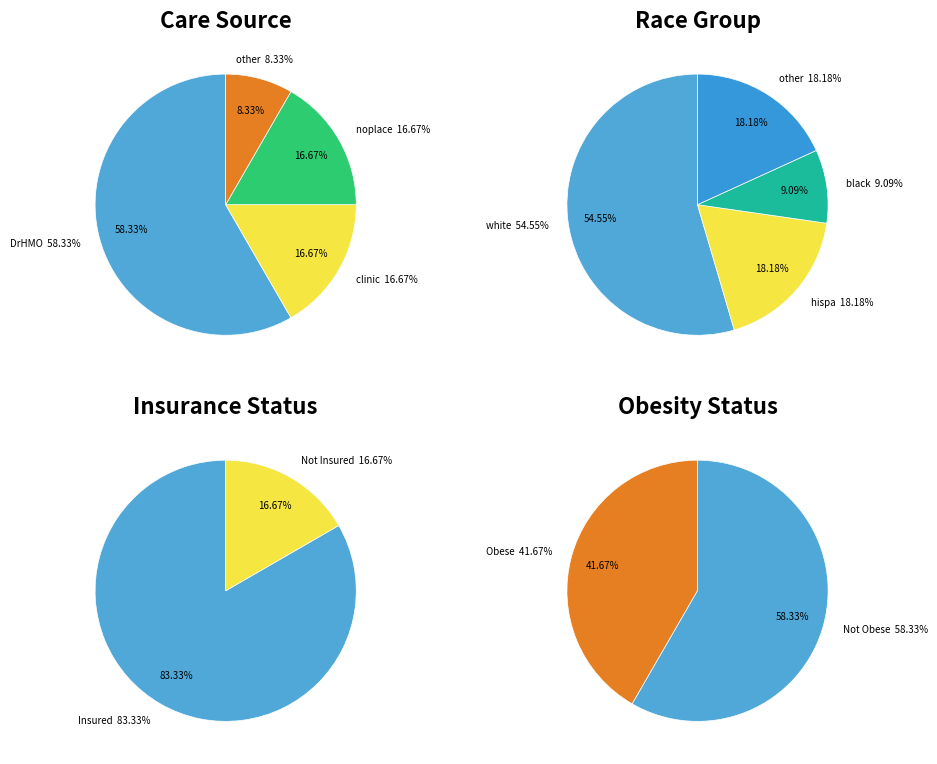

To the nearest percent, what percentage of the pie is other?

18%